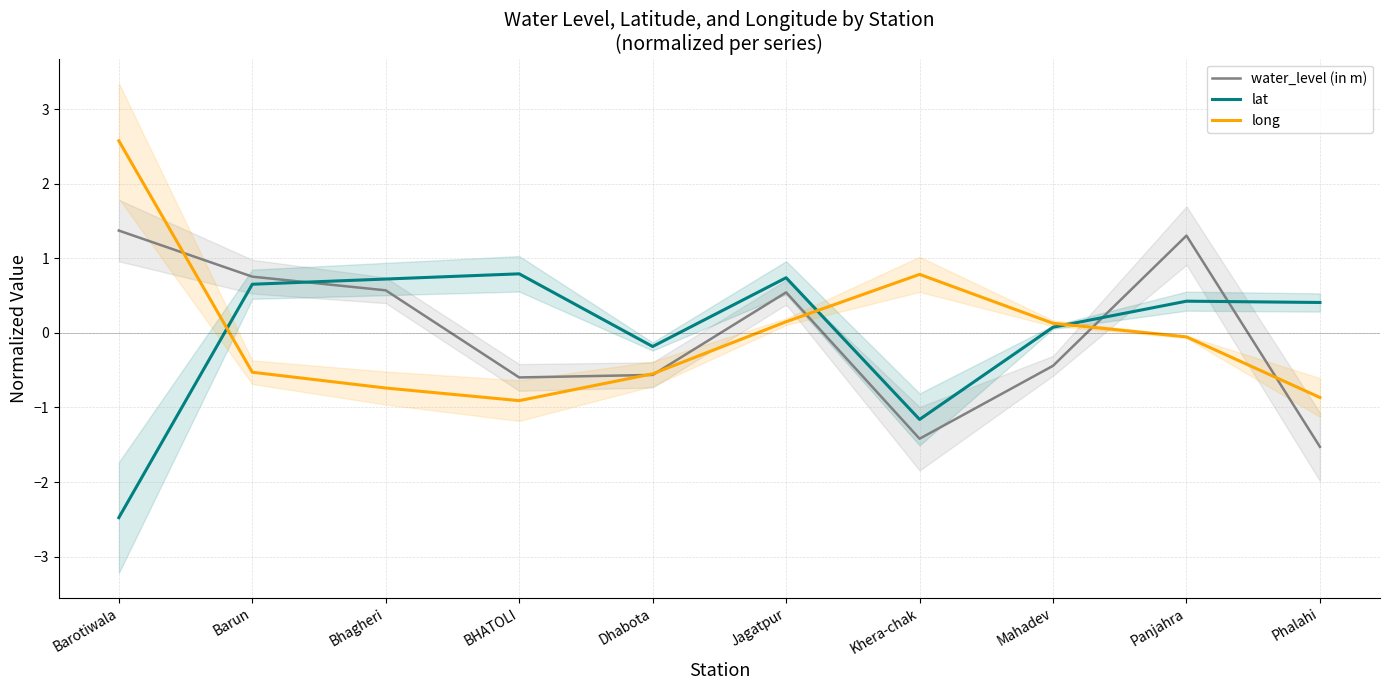

Count the number of categories in the chart.

10